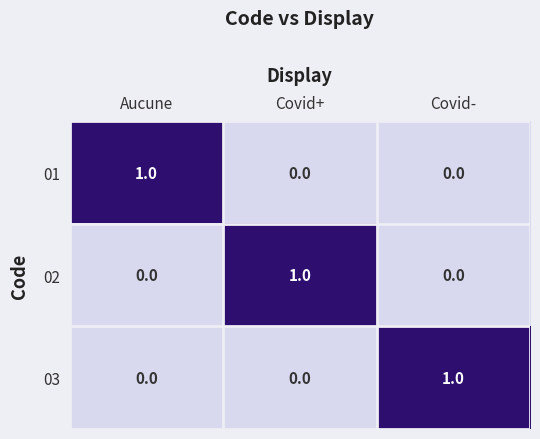

Count the number of data series in this chart.

3